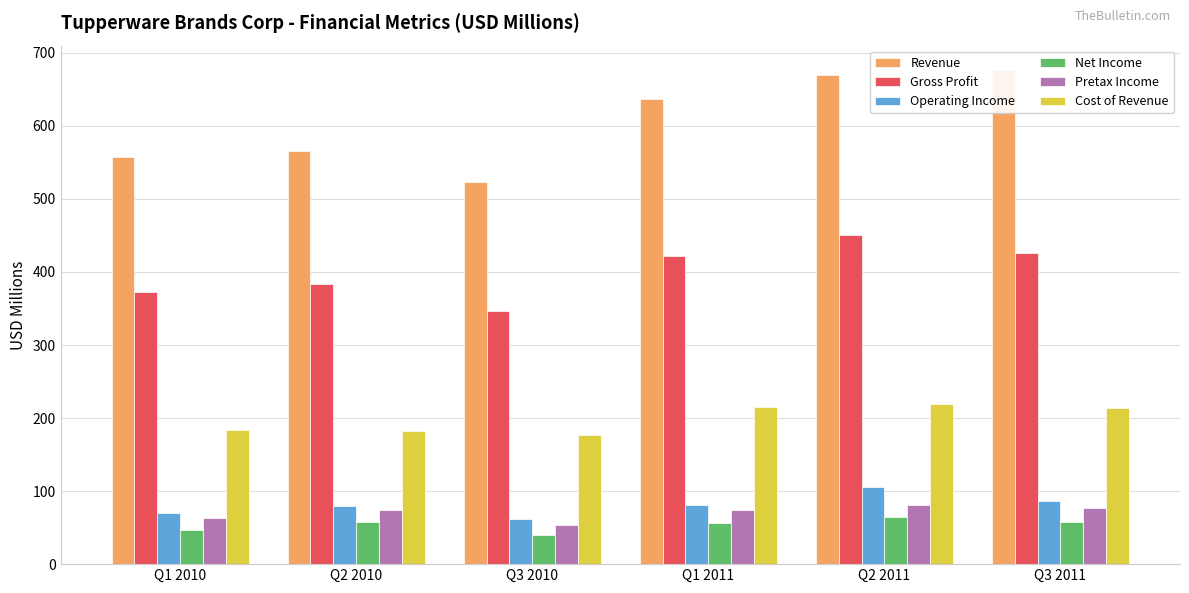

Reading left to right, what are all the values shown in this chart?

Revenue: Q1 2010=557.1	Q2 2010=565.1	Q3 2010=523.2	Q1 2011=636.4	Q2 2011=669.9	Q3 2011=676.1
Gross Profit: Q1 2010=372.9	Q2 2010=383.5	Q3 2010=346.4	Q1 2011=421.5	Q2 2011=450.3	Q3 2011=426.4
Operating Income: Q1 2010=70.6	Q2 2010=80.1	Q3 2010=61.6	Q1 2011=80.7	Q2 2011=105.7	Q3 2011=86.1
Net Income: Q1 2010=47.1	Q2 2010=57.9	Q3 2010=39.9	Q1 2011=55.8	Q2 2011=65.1	Q3 2011=58.3
Pretax Income: Q1 2010=63.0	Q2 2010=73.7	Q3 2010=53.1	Q1 2011=74.0	Q2 2011=81.1	Q3 2011=77.3
Cost of Revenue: Q1 2010=184.2	Q2 2010=181.6	Q3 2010=176.8	Q1 2011=214.9	Q2 2011=219.6	Q3 2011=213.1